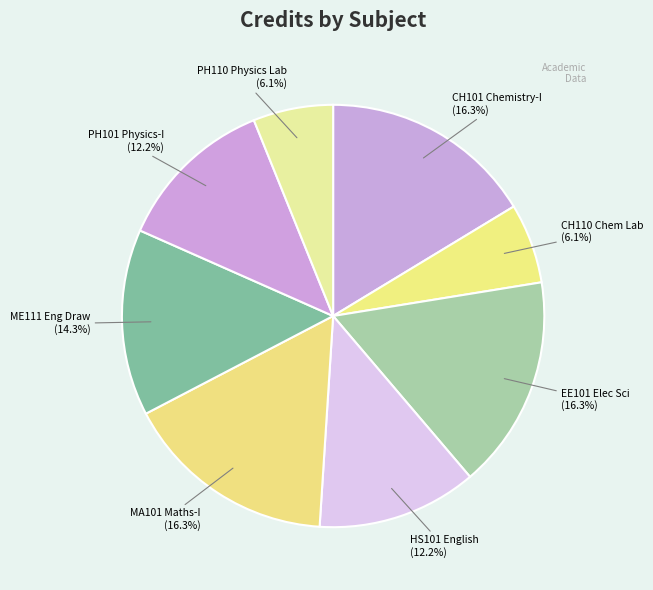

Is EE101 Elec Sci the majority of the pie?

No